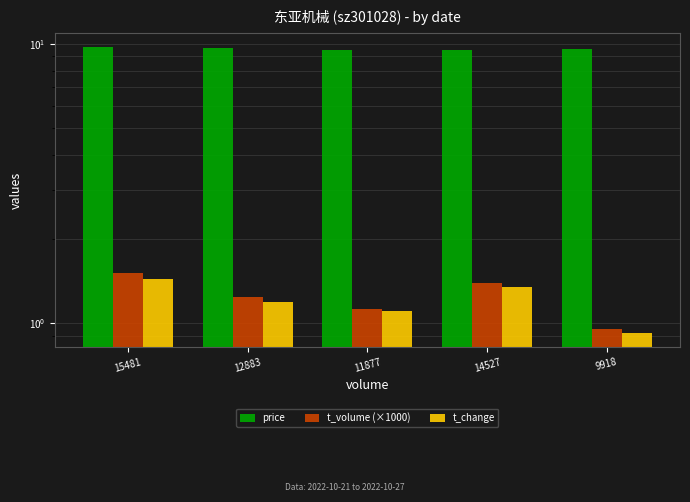

What is the difference between the highest and lowest values at 15481?

8.3